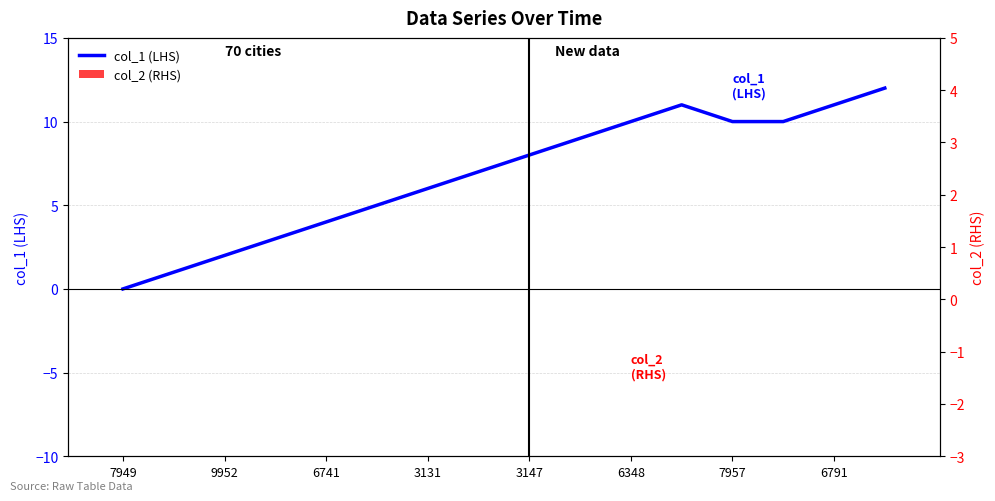

Does the chart contain any negative values?

No